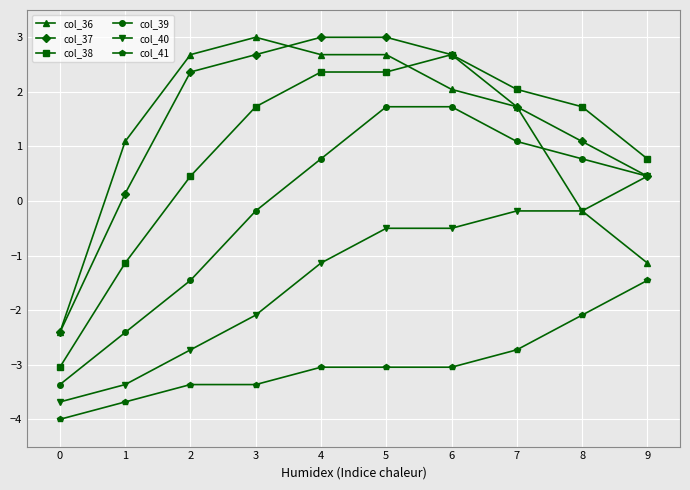

True or false: col_37 has a value of 1.4 at 8.

False